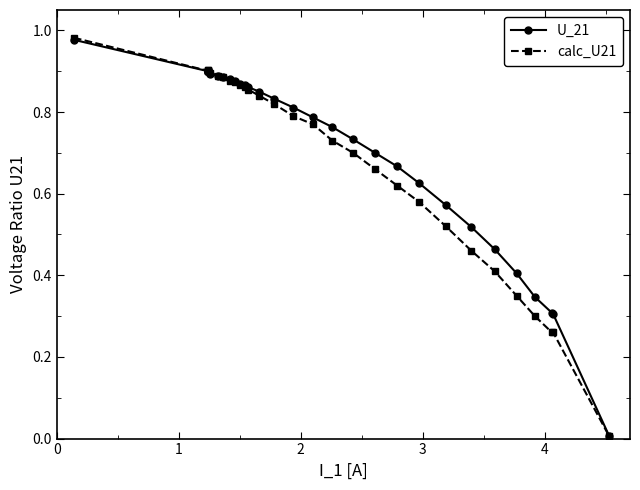

List the series in order of their overall mean, lowest first.

calc_U21, U_21